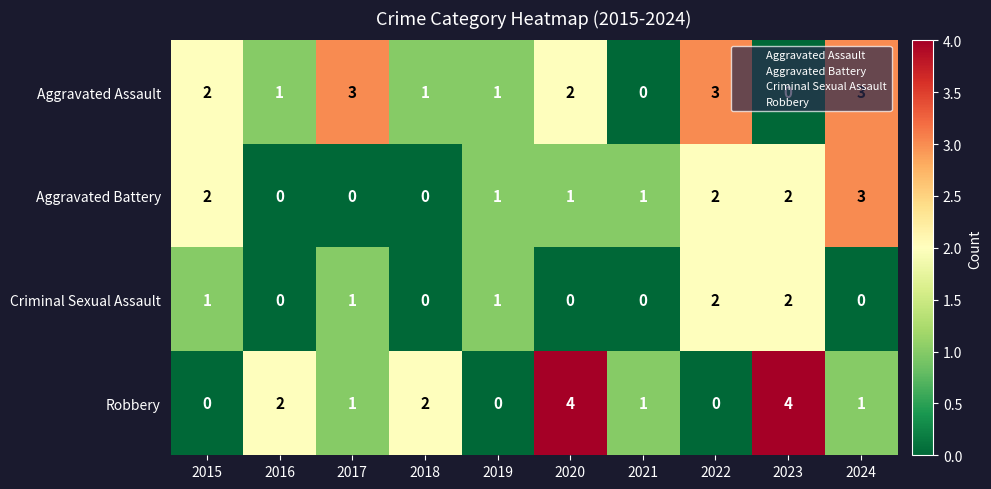

At which label does Robbery first exceed 1?

2016